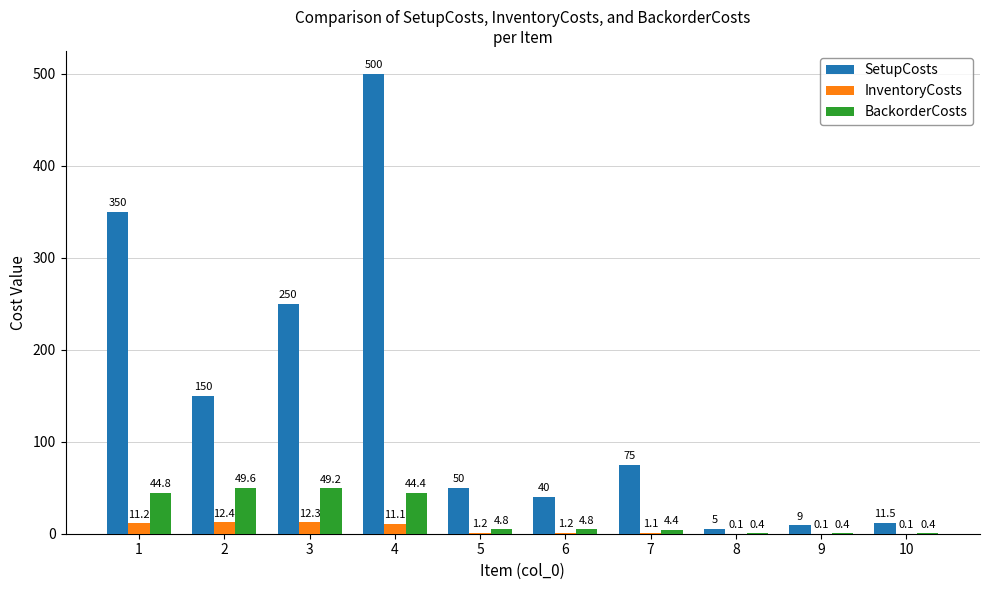

True or false: InventoryCosts has a value of 0.1 at 10.

True